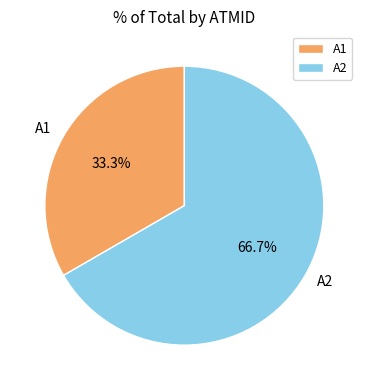

What percentage is the A1 slice, to the nearest percent?

33%